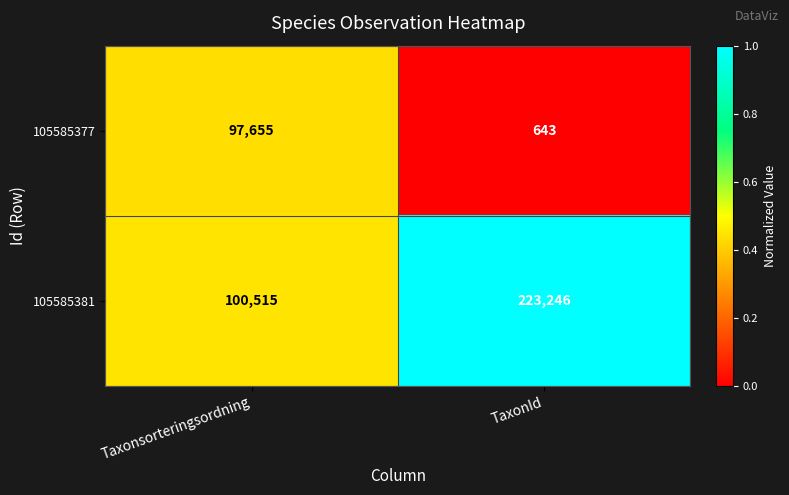

True or false: 105585377 has a value of 97655 at Taxonsorteringsordning.

True